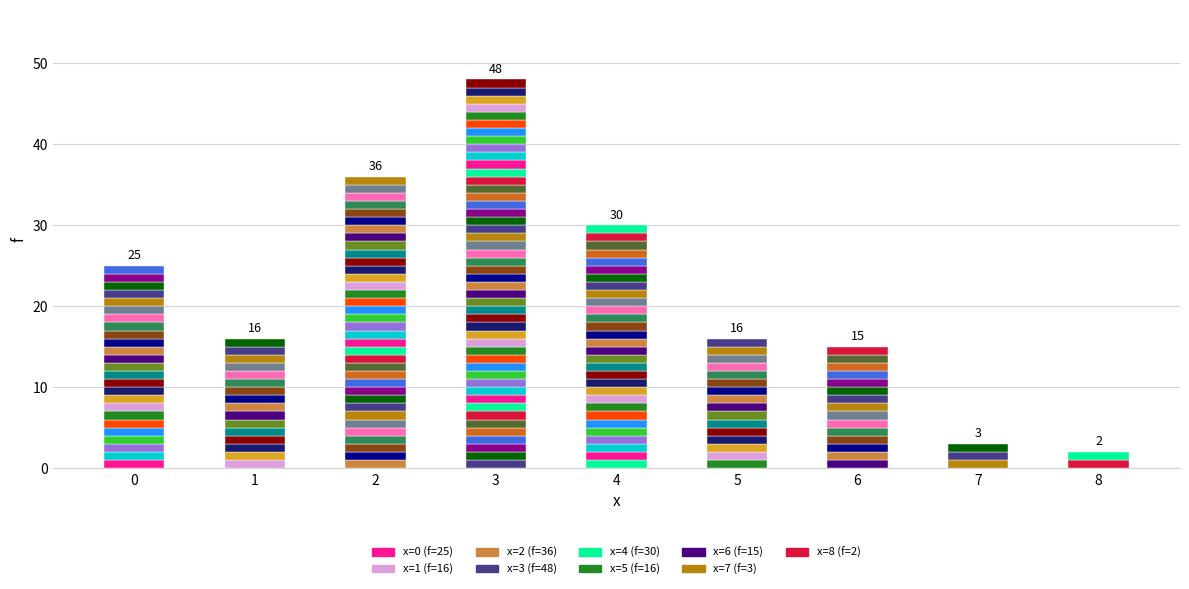

What value does the data have at 0?

25